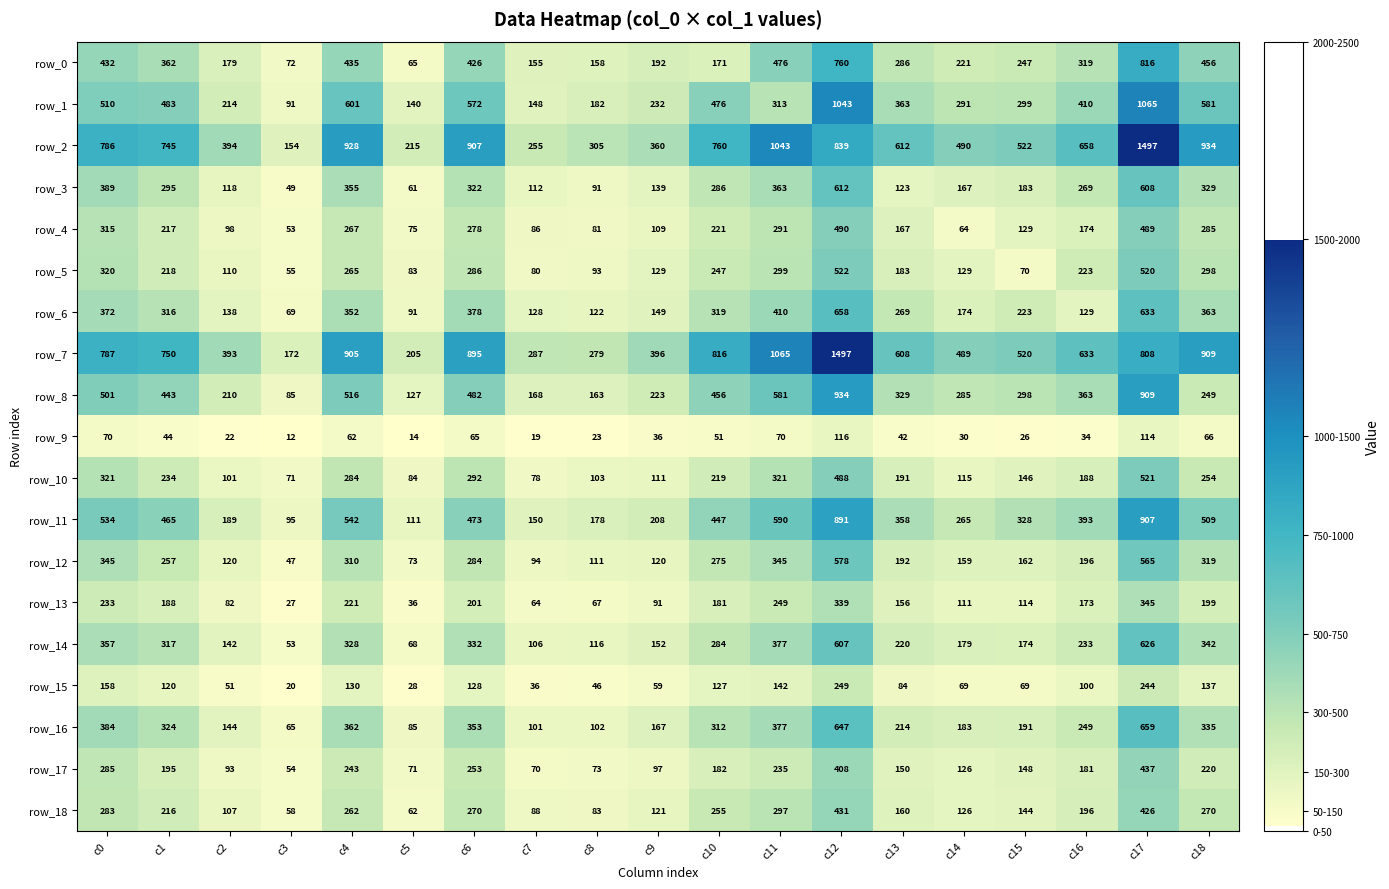

Between c6 and c12, which series saw the biggest shift?

row_7